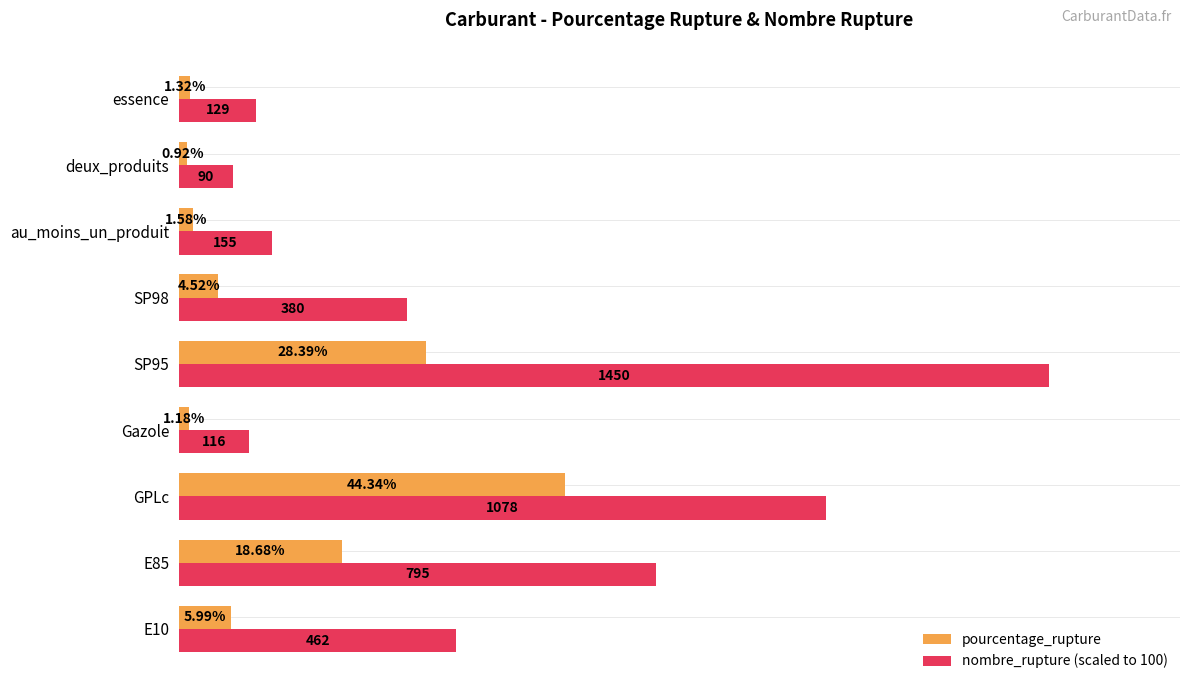

Rank the series by their average value, from lowest to highest.

pourcentage_rupture, nombre_rupture (scaled to 100)